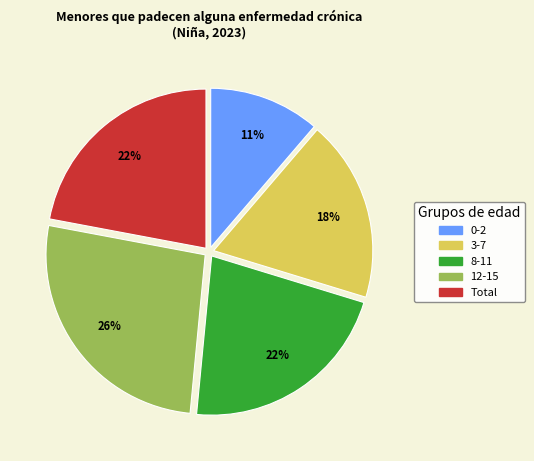

Do 3-7 and Total together represent more than half of the pie?

No